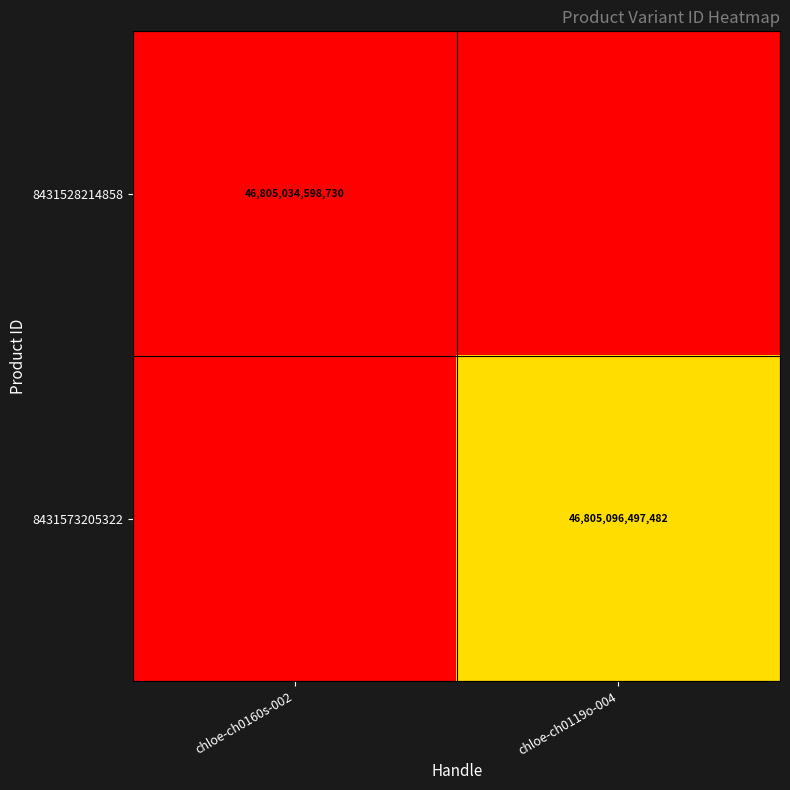

What is the total value across all series at chloe-ch0119o-004?

1